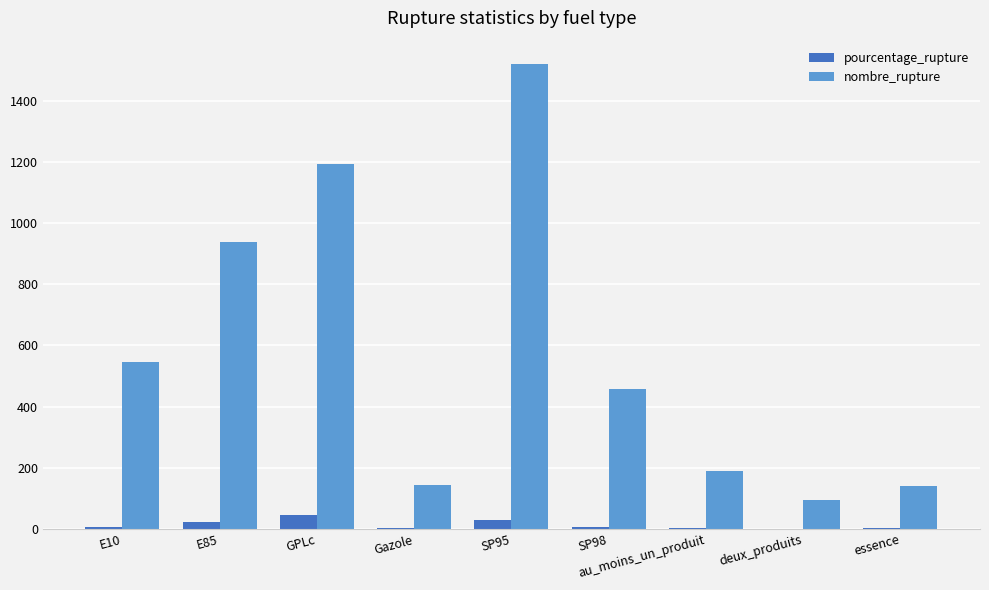

What is the sum of all pourcentage_rupture values?

115.7